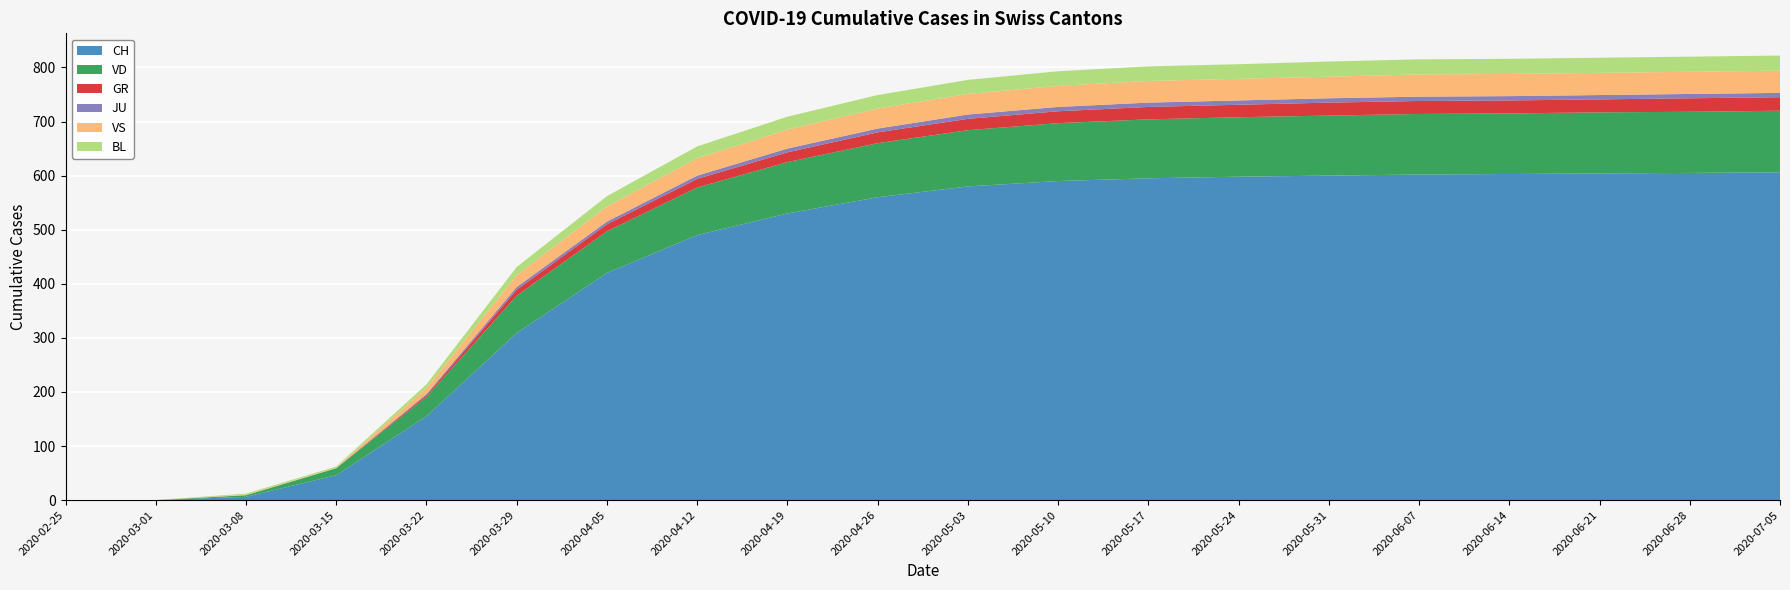

Reading left to right, list all the values displayed in this chart.

CH: 2020-02-25=0	2020-03-01=0	2020-03-08=6	2020-03-15=46	2020-03-22=155	2020-03-29=309	2020-04-05=420	2020-04-12=490	2020-04-19=530	2020-04-26=560	2020-05-03=580	2020-05-10=590	2020-05-17=595	2020-05-24=598	2020-05-31=600	2020-06-07=602	2020-06-14=603	2020-06-21=604	2020-06-28=605	2020-07-05=606
VD: 2020-02-25=0	2020-03-01=0	2020-03-08=3	2020-03-15=13	2020-03-22=36	2020-03-29=69	2020-04-05=77	2020-04-12=88	2020-04-19=95	2020-04-26=100	2020-05-03=104	2020-05-10=107	2020-05-17=109	2020-05-24=110	2020-05-31=111	2020-06-07=112	2020-06-14=112	2020-06-21=113	2020-06-28=113	2020-07-05=114
GR: 2020-02-25=0	2020-03-01=0	2020-03-08=0	2020-03-15=0	2020-03-22=3	2020-03-29=11	2020-04-05=13	2020-04-12=16	2020-04-19=18	2020-04-26=20	2020-05-03=21	2020-05-10=22	2020-05-17=23	2020-05-24=23	2020-05-31=24	2020-06-07=24	2020-06-14=24	2020-06-21=24	2020-06-28=25	2020-07-05=25
JU: 2020-02-25=0	2020-03-01=0	2020-03-08=0	2020-03-15=0	2020-03-22=2	2020-03-29=5	2020-04-05=5	2020-04-12=6	2020-04-19=7	2020-04-26=7	2020-05-03=8	2020-05-10=8	2020-05-17=8	2020-05-24=8	2020-05-31=8	2020-06-07=8	2020-06-14=8	2020-06-21=8	2020-06-28=8	2020-07-05=8
VS: 2020-02-25=0	2020-03-01=0	2020-03-08=1	2020-03-15=1	2020-03-22=11	2020-03-29=22	2020-04-05=28	2020-04-12=32	2020-04-19=35	2020-04-26=37	2020-05-03=38	2020-05-10=39	2020-05-17=40	2020-05-24=40	2020-05-31=40	2020-06-07=41	2020-06-14=41	2020-06-21=41	2020-06-28=41	2020-07-05=41
BL: 2020-02-25=0	2020-03-01=0	2020-03-08=2	2020-03-15=2	2020-03-22=7	2020-03-29=15	2020-04-05=19	2020-04-12=22	2020-04-19=24	2020-04-26=25	2020-05-03=26	2020-05-10=27	2020-05-17=27	2020-05-24=27	2020-05-31=28	2020-06-07=28	2020-06-14=28	2020-06-21=28	2020-06-28=28	2020-07-05=28